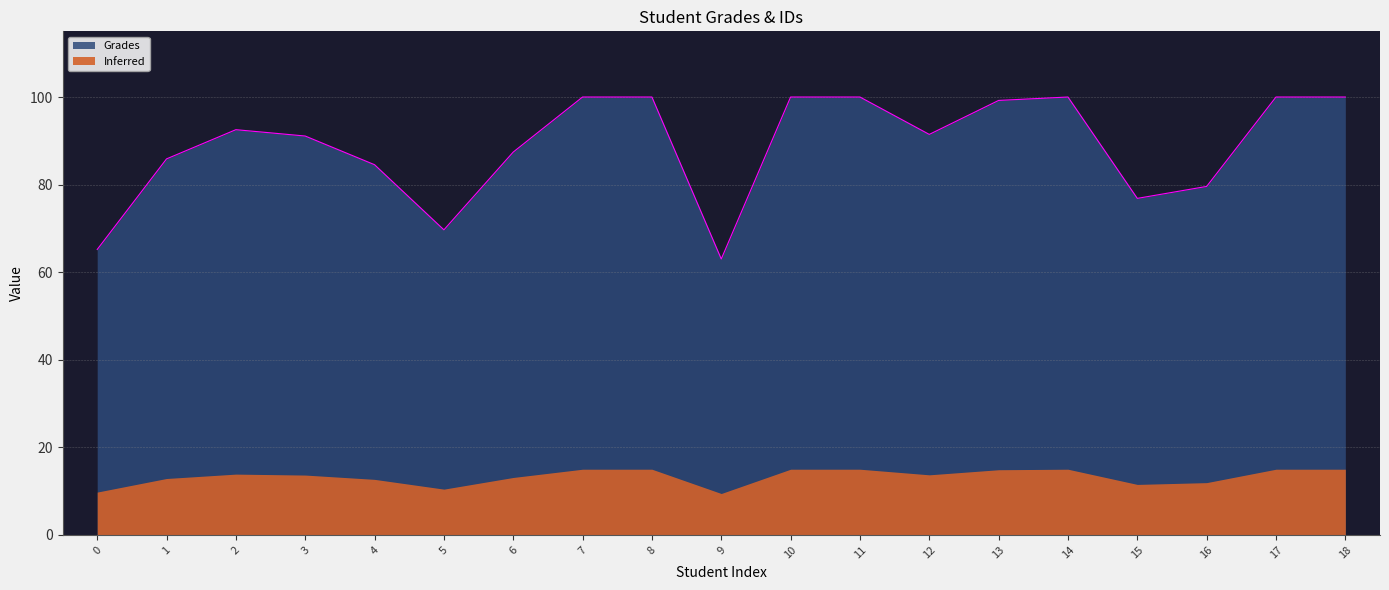

Reading left to right, list all the values displayed in this chart.

65.2	85.9	92.5	91.1	84.5	69.7	87.4	100.0	100.0	63.0	100.0	100.0	91.5	99.2	100.0	76.8	79.6	100.0	100.0